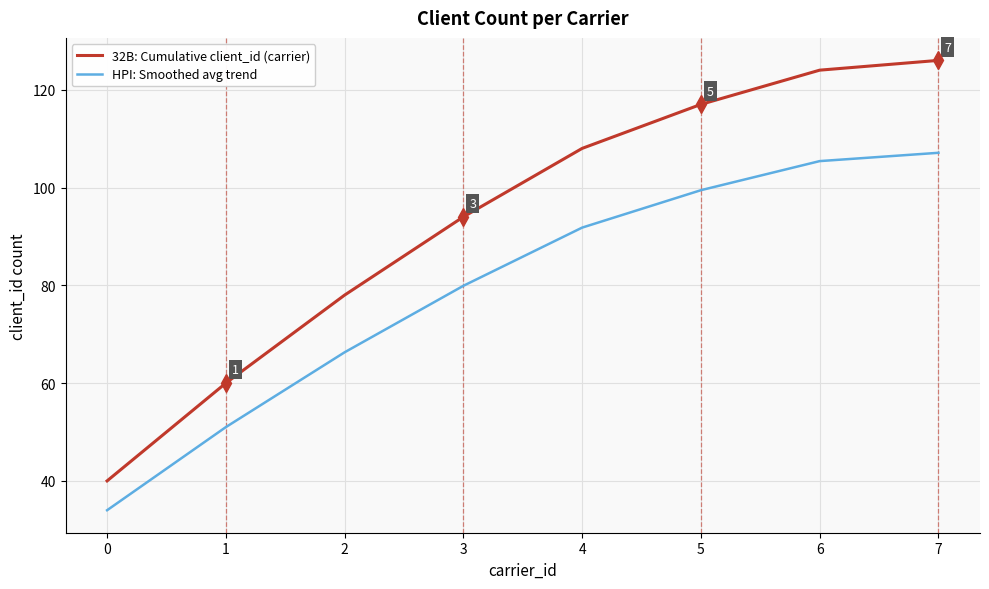

True or false: HPI: Smoothed avg trend and 32B: Cumulative client_id (carrier) intersect in this chart.

False